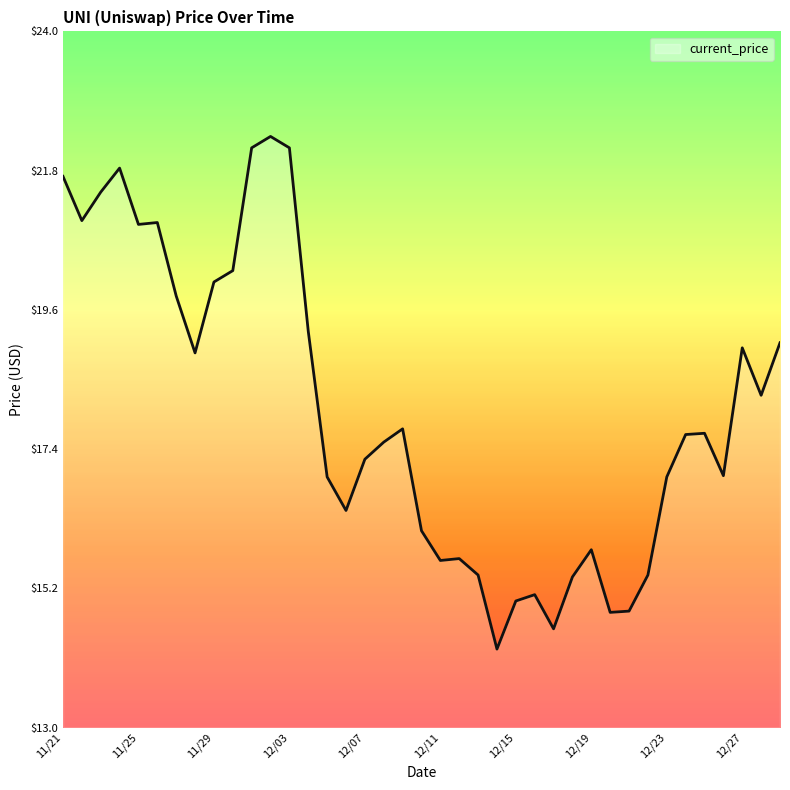

What is the smallest value displayed?

14.2